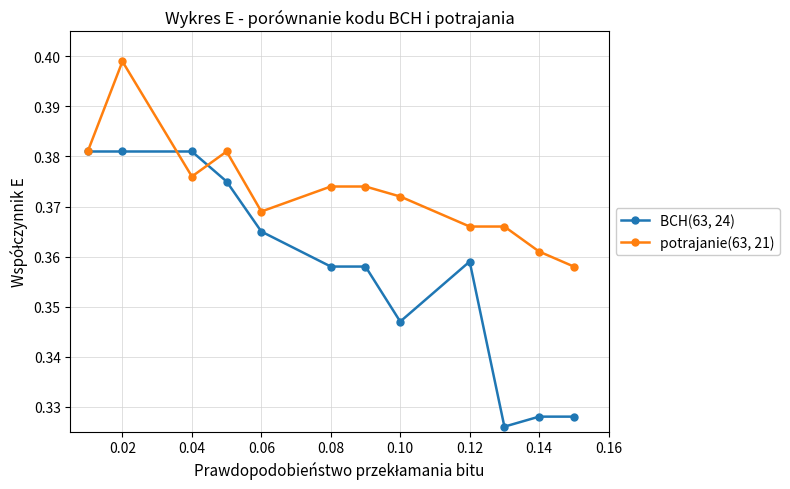

Which series has the largest total across all categories?

potrajanie(63, 21)